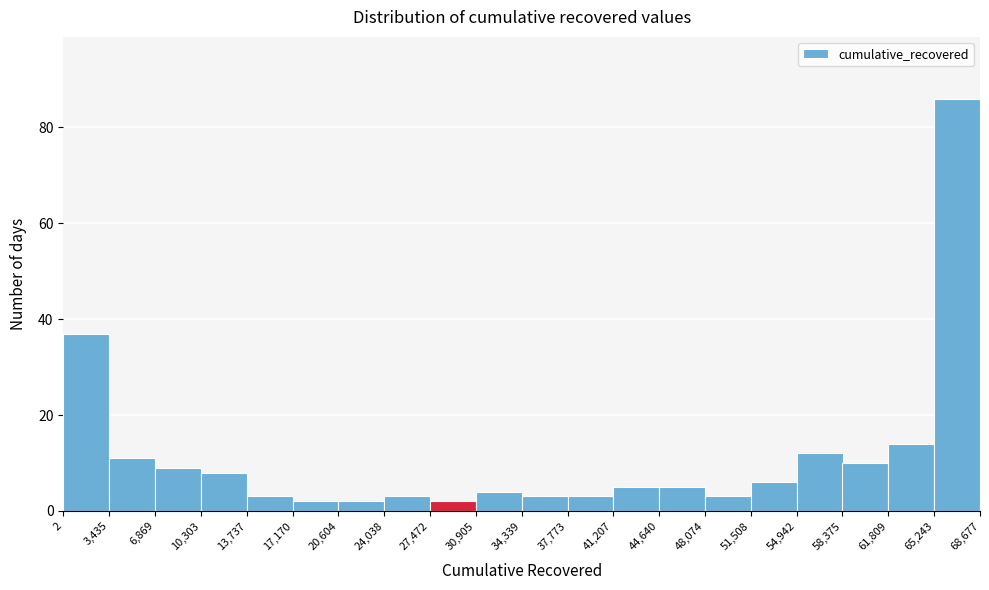

Reading left to right, transcribe this chart: for each bar, give the range it covers on the x-axis and its height. The values are not printed on the chart, so give them approximately, as read against the axis.

2 to 3,435: 38
3,435 to 6,869: 12
6,869 to 10,303: 10
10,303 to 13,737: 8
13,737 to 17,170: 4
17,170 to 20,604: 2
20,604 to 24,038: 2
24,038 to 27,472: 4
27,472 to 30,905: 2
30,905 to 34,339: 4
34,339 to 37,773: 4
37,773 to 41,207: 4
41,207 to 44,640: 6
44,640 to 48,074: 6
48,074 to 51,508: 4
51,508 to 54,942: 6
54,942 to 58,375: 12
58,375 to 61,809: 10
61,809 to 65,243: 14
65,243 to 68,677: 86